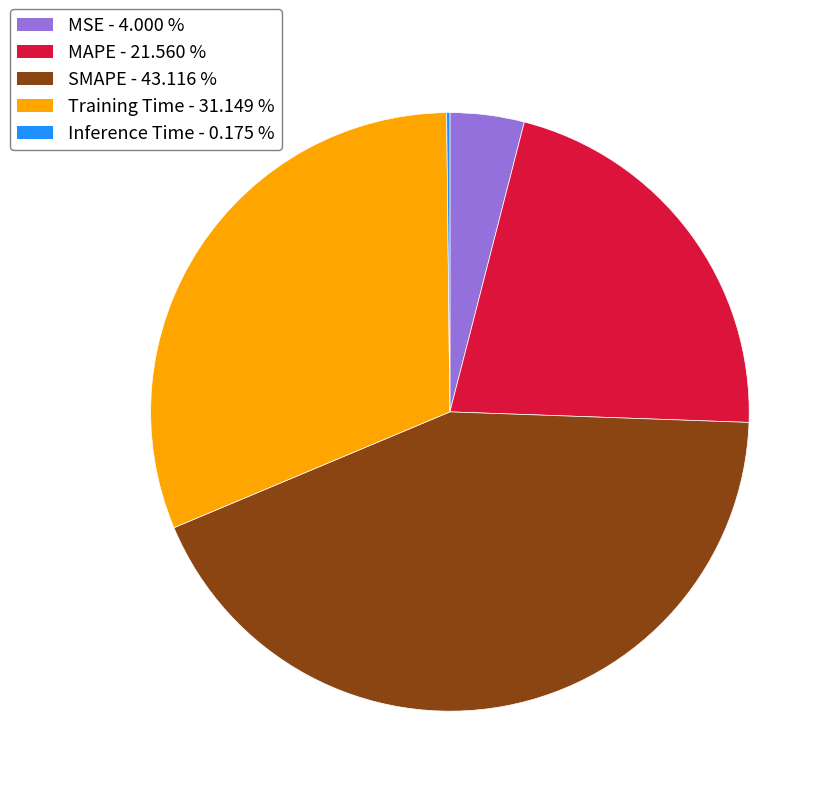

Between Training Time and SMAPE, which is larger?

SMAPE